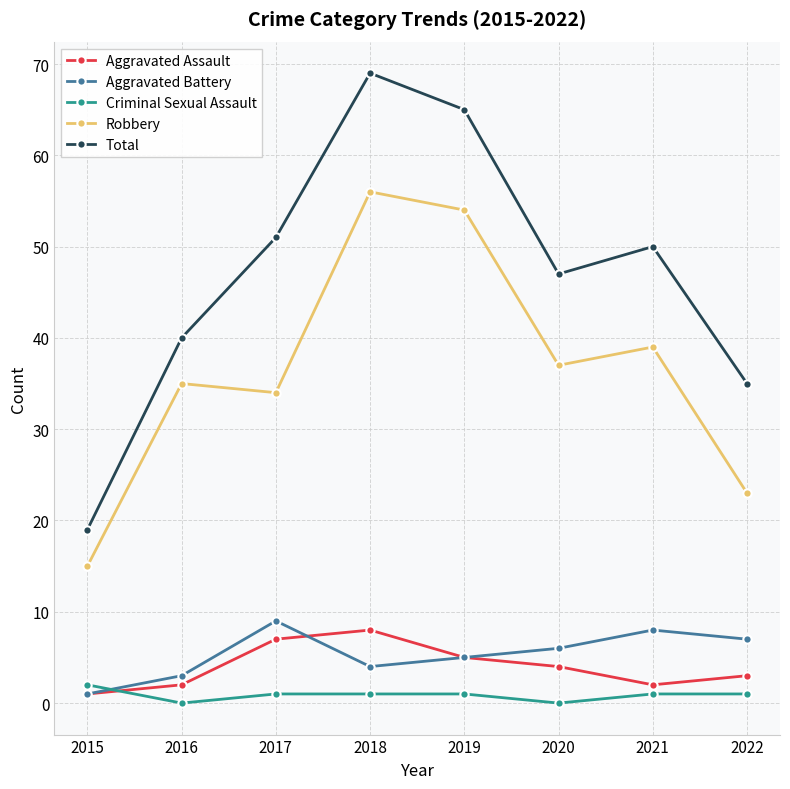

At how many categories does at least one series exceed 57?

2